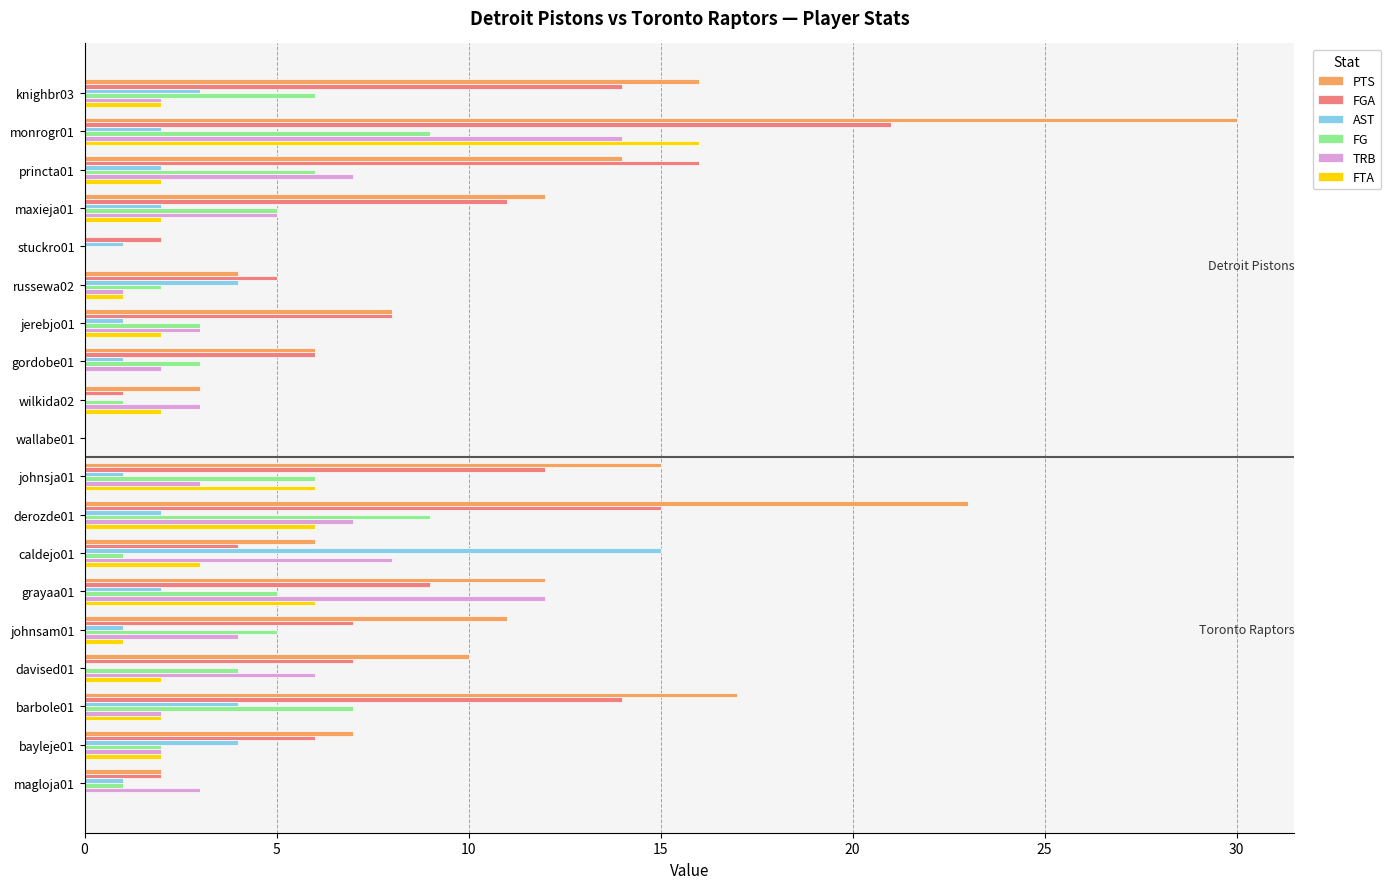

Which series has the widest spread of values?

PTS